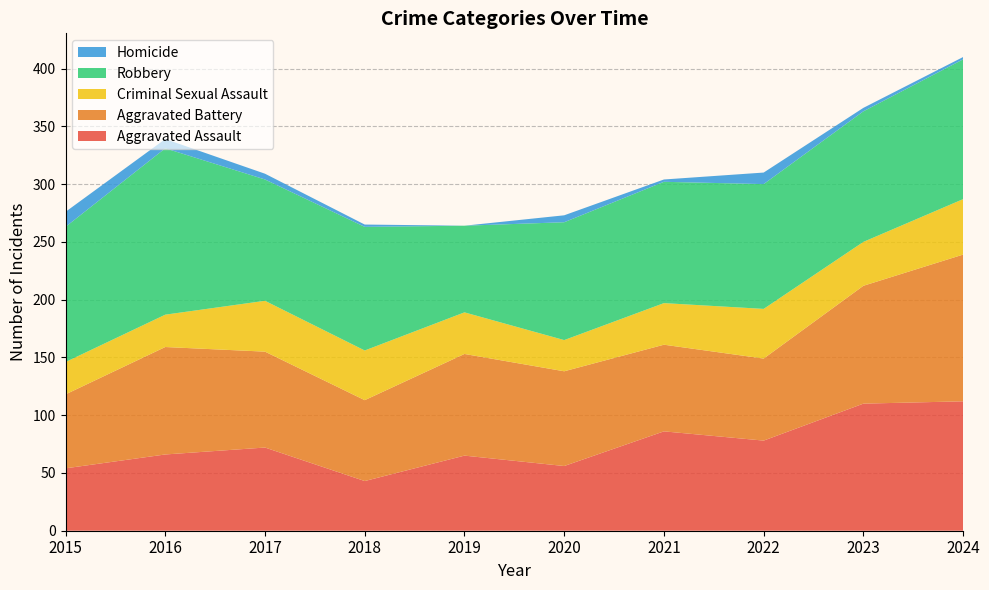

Reading left to right, what are all the values shown in this chart?

Aggravated Assault: 2015=54	2016=66	2017=72	2018=43	2019=65	2020=56	2021=86	2022=78	2023=110	2024=112
Aggravated Battery: 2015=64	2016=93	2017=83	2018=70	2019=88	2020=82	2021=75	2022=71	2023=102	2024=127
Criminal Sexual Assault: 2015=28	2016=28	2017=44	2018=43	2019=36	2020=27	2021=36	2022=43	2023=38	2024=48
Robbery: 2015=117	2016=144	2017=105	2018=107	2019=75	2020=102	2021=105	2022=108	2023=113	2024=121
Homicide: 2015=13	2016=8	2017=5	2018=2	2019=0	2020=6	2021=2	2022=10	2023=3	2024=2